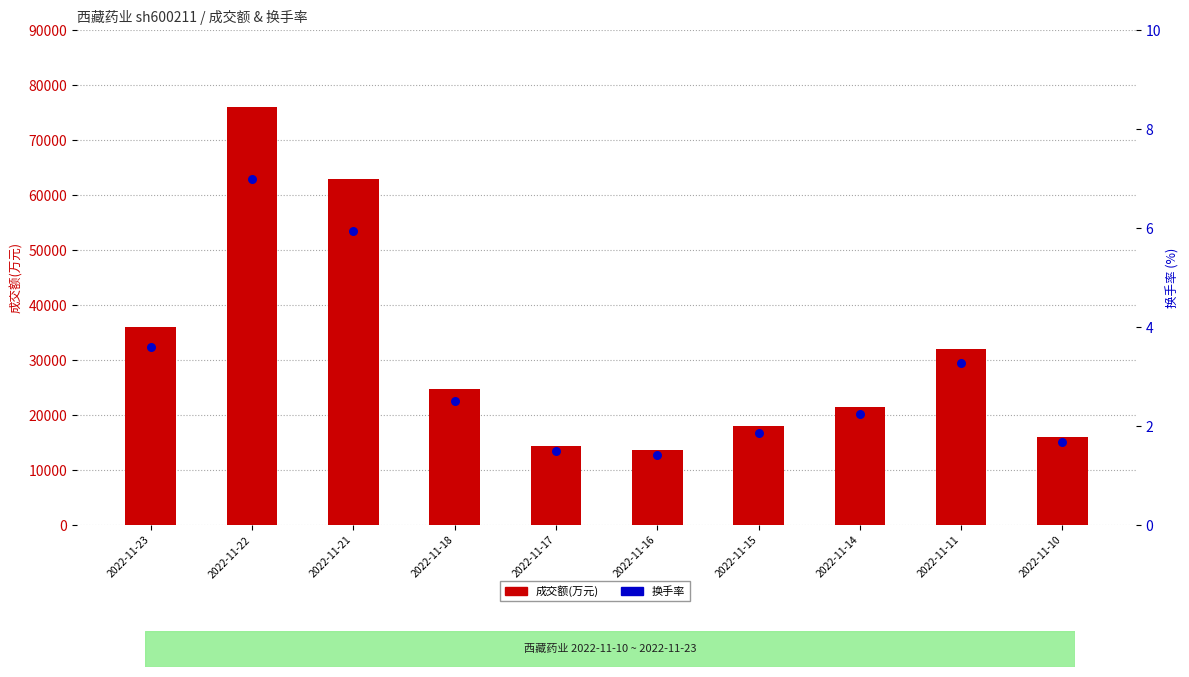

Which series contains the highest Y value?

成交额(万元)